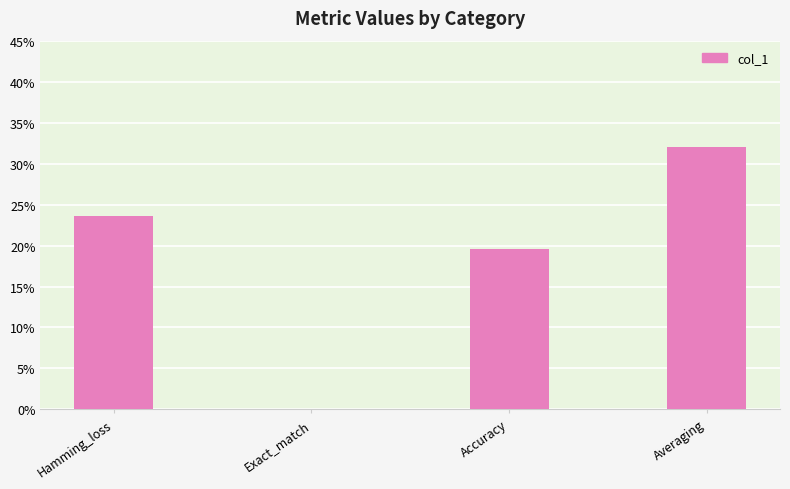

Rank the categories by value from lowest to highest.

Exact_match, Accuracy, Hamming_loss, Averaging